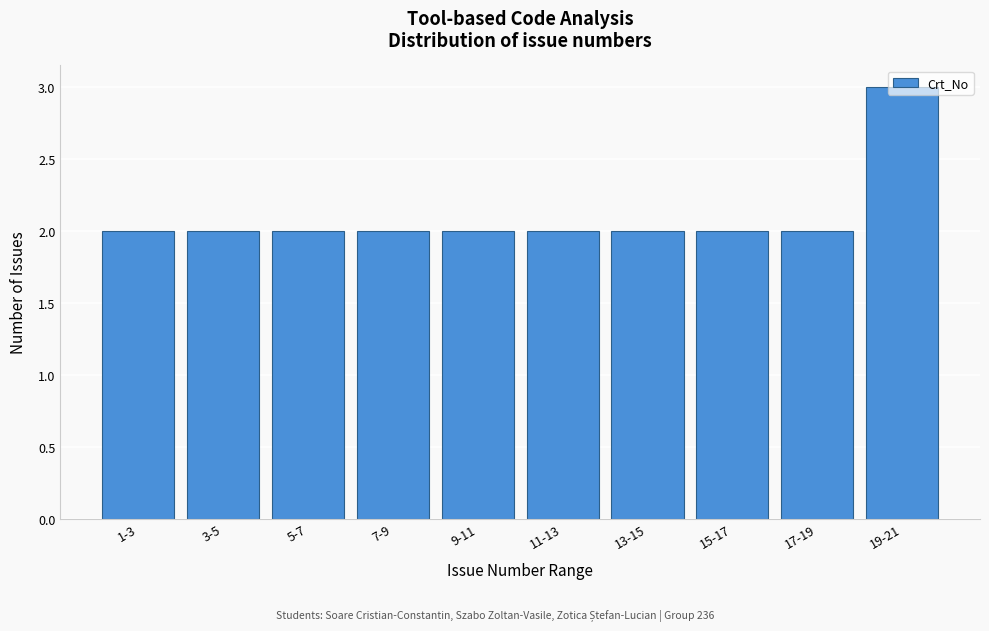

What is the ratio of the value at 7-9 to the value at 15-17?

1.0